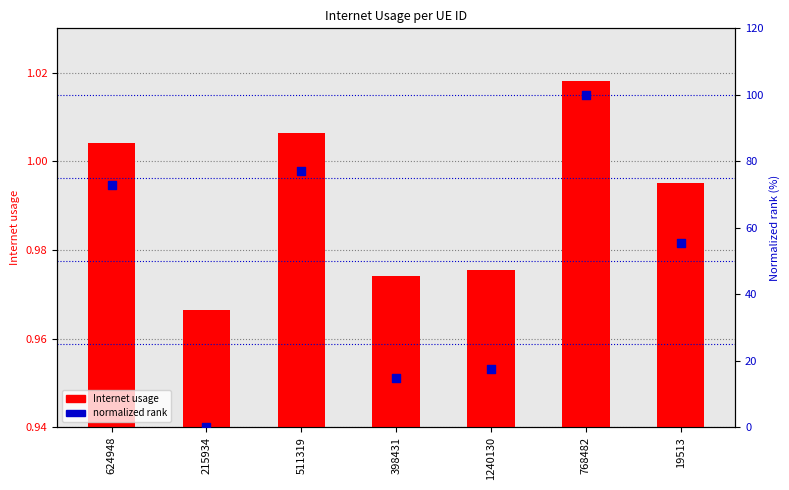

Is the value of Internet usage at 19513 greater than the value of normalized rank at 511319?

No